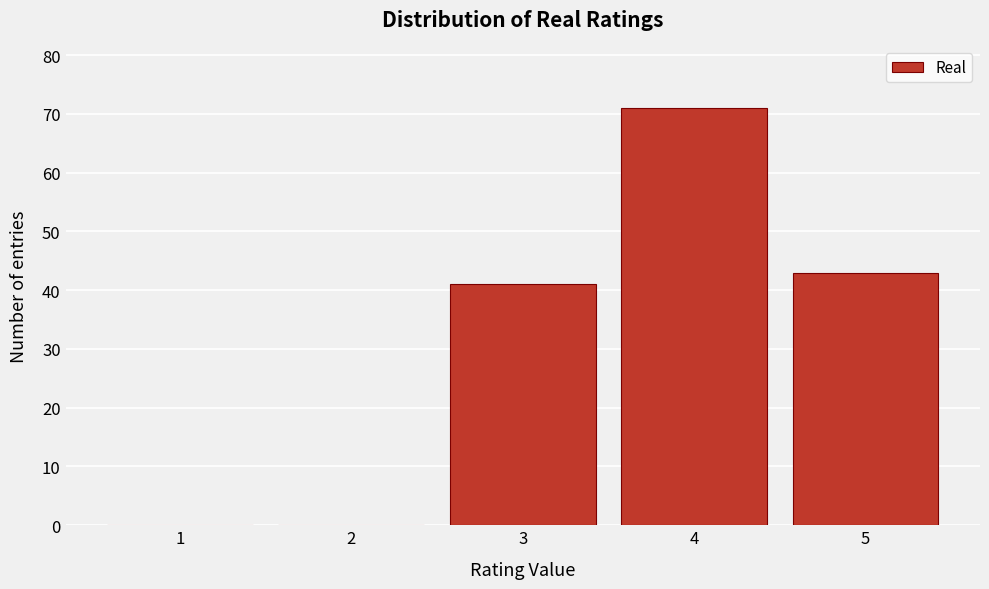

What is the height of the bar covering 3.5 to 4.5 on the x-axis? The values are not printed on the chart, so give them approximately, as read against the axis.

71